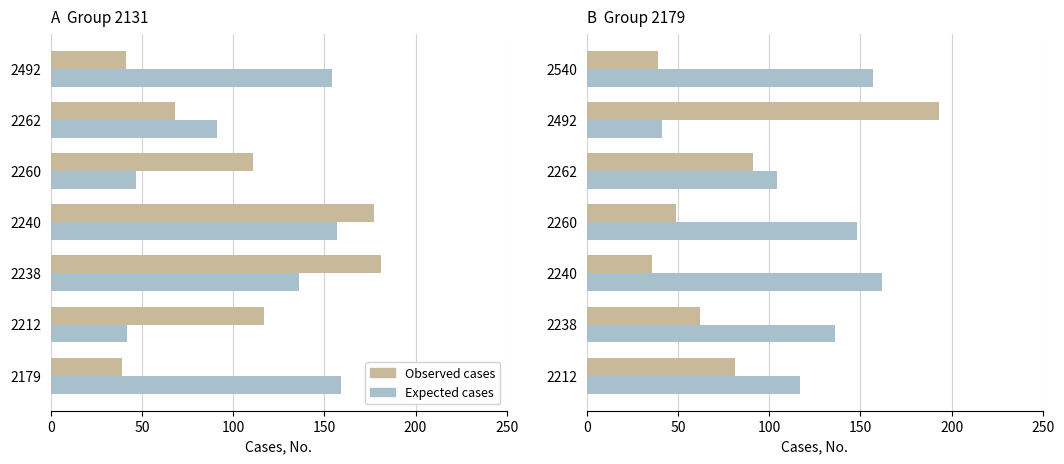

List the series in order of their peak value, lowest first.

Expected cases, Observed cases